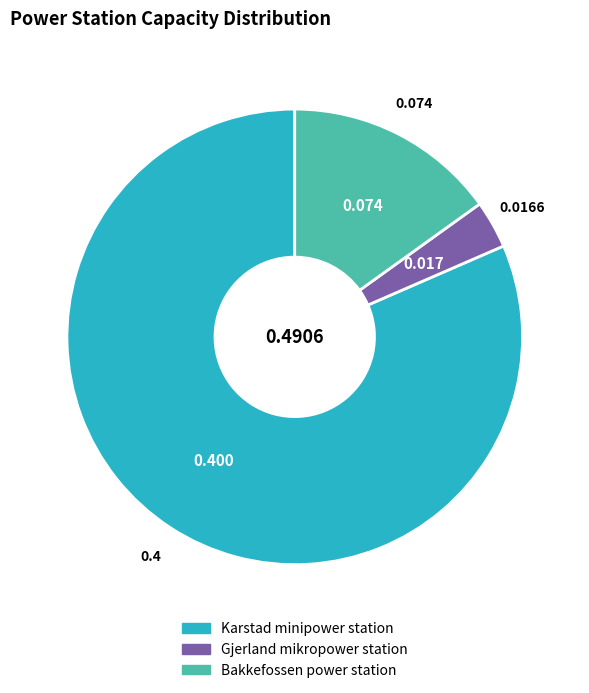

What is the majority slice?

Karstad minipower station